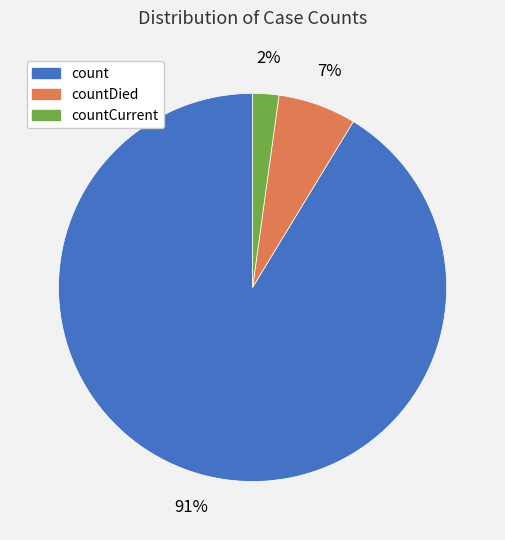

To the nearest percent, what is the average slice percentage?

33%